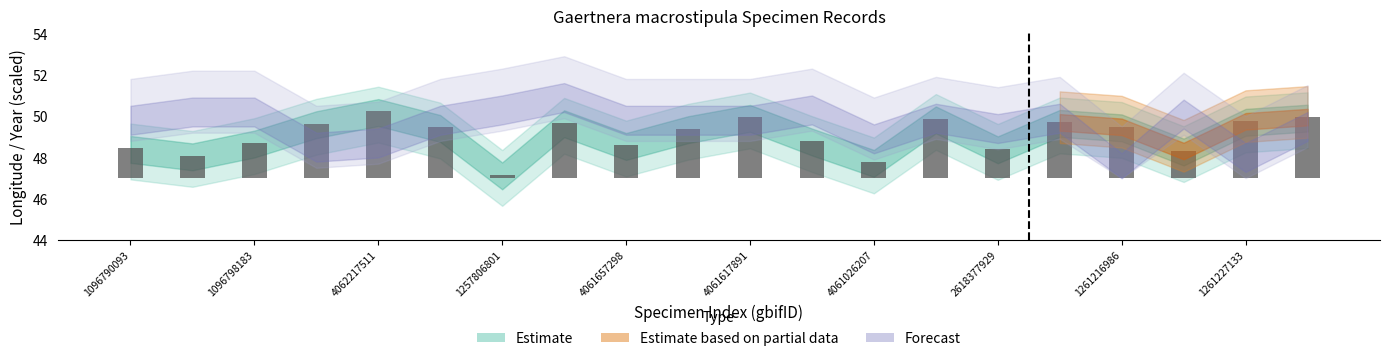

What position from the left is 4061617891?

11